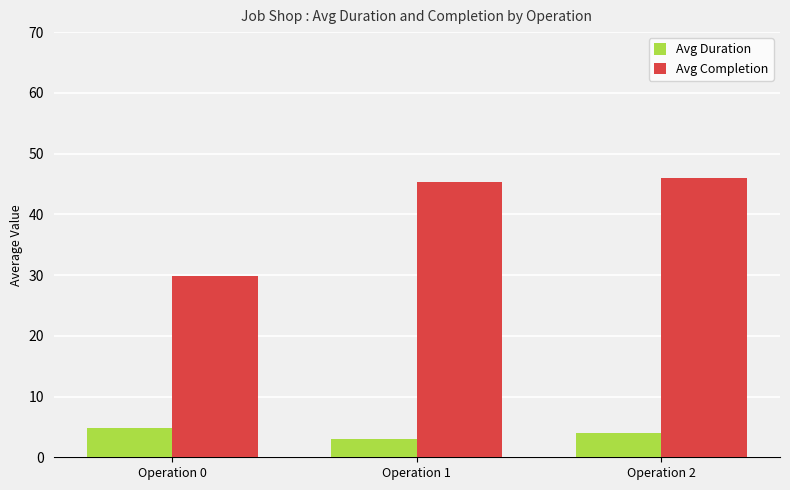

Are the bars horizontal?

No